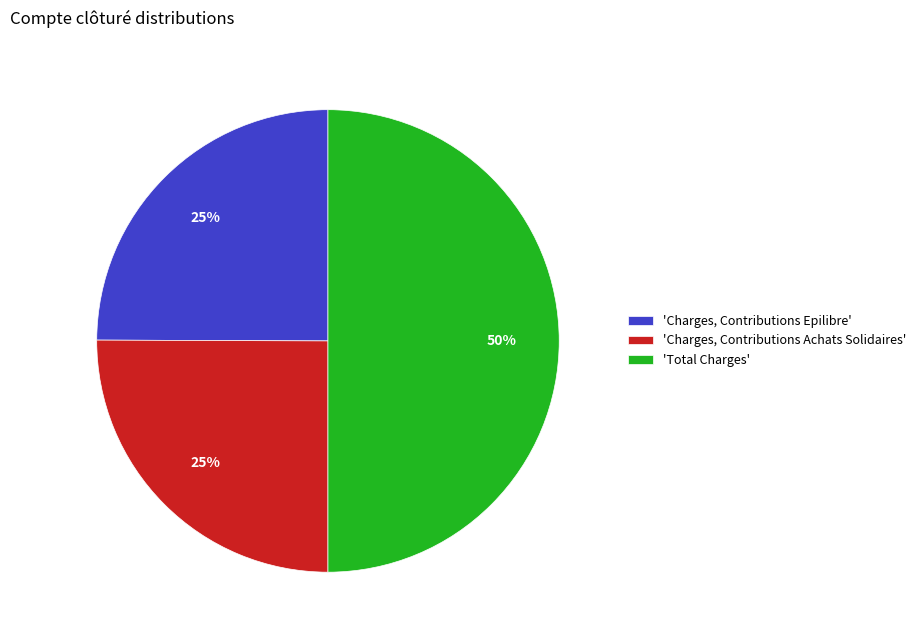

How many segments does this pie chart have?

3